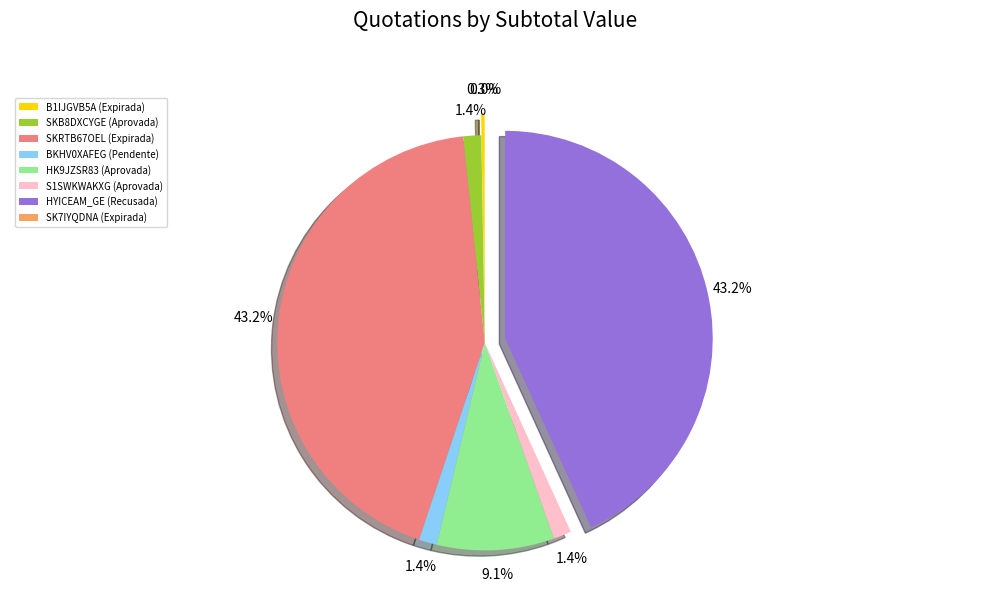

Is SK7IYQDNA (Expirada) the majority of the pie?

No